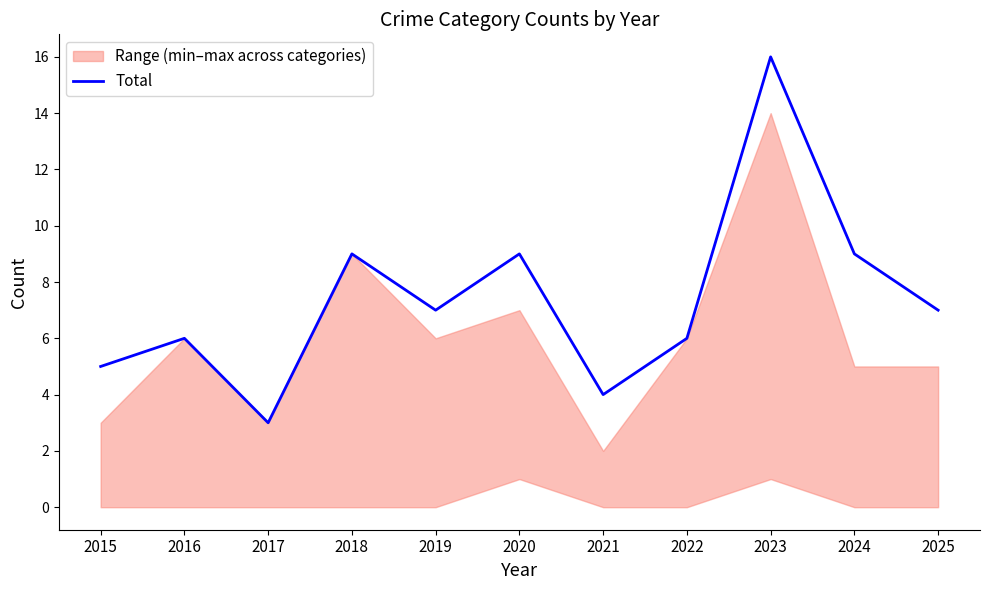

Reading right to left, extract all data points from this chart.

7	9	16	6	4	9	7	9	3	6	5